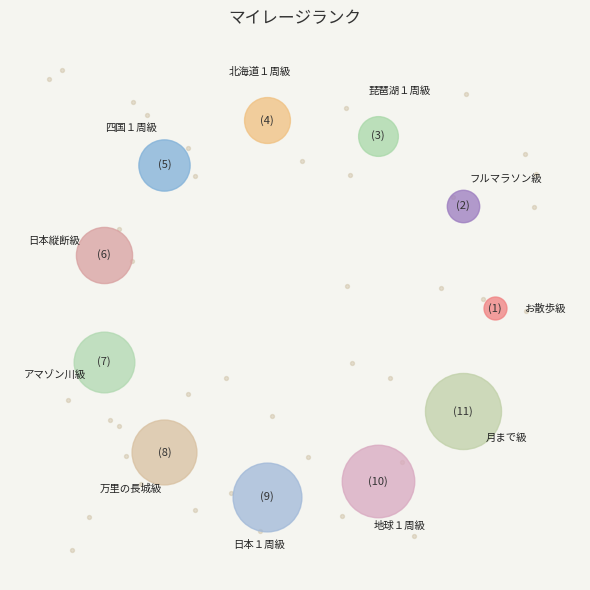

Does 日本縦断級 account for over 50% of the chart?

No